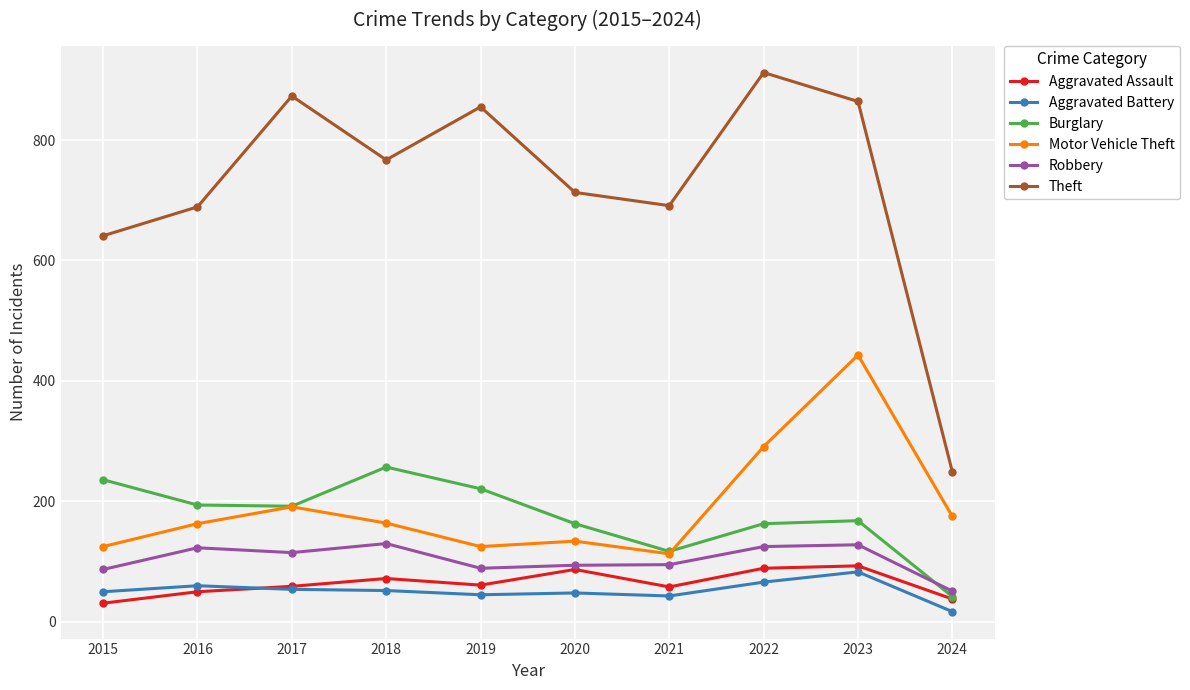

Which series has the largest total across all categories?

Theft